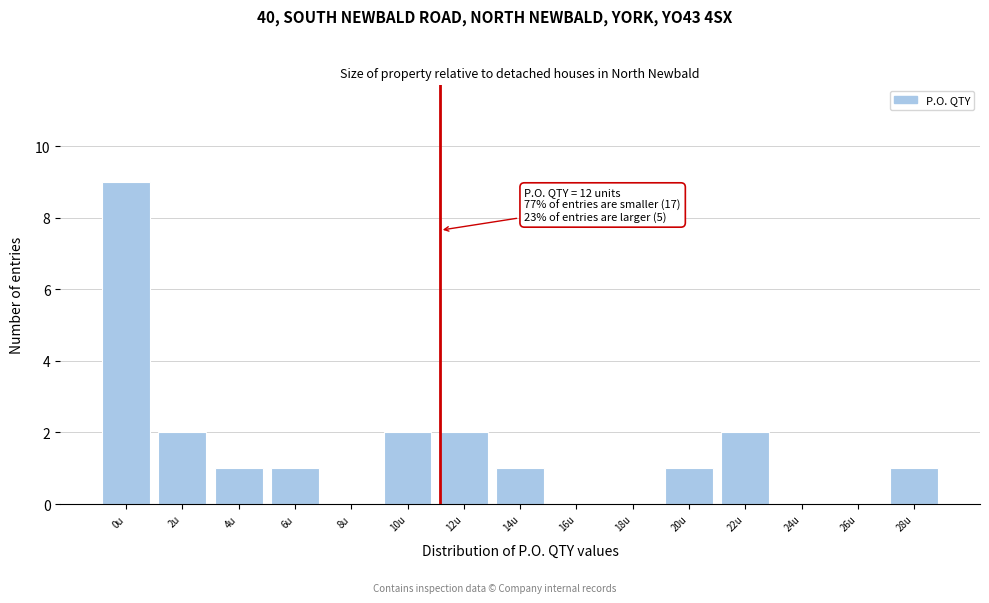

Reading left to right, list all the values displayed in this chart.

0u=9	2u=2	4u=1	6u=1	8u=0	10u=2	12u=2	14u=1	16u=0	18u=0	20u=1	22u=2	24u=0	26u=0	28u=1